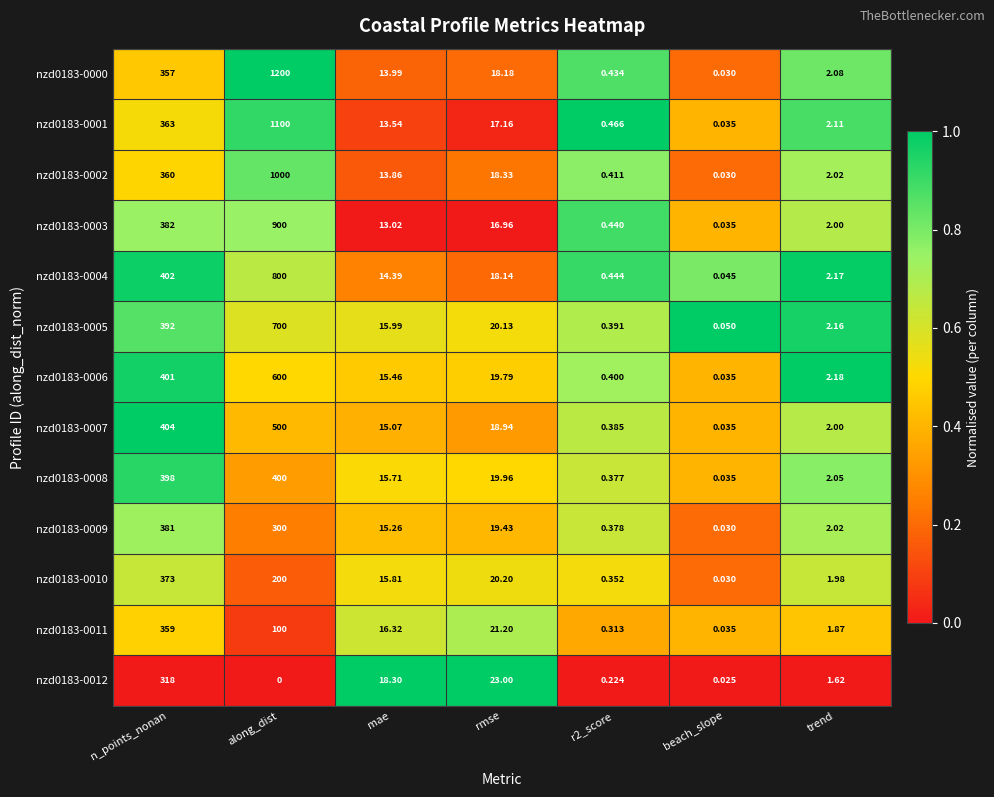

At which category is the sum across all series the highest?

along_dist